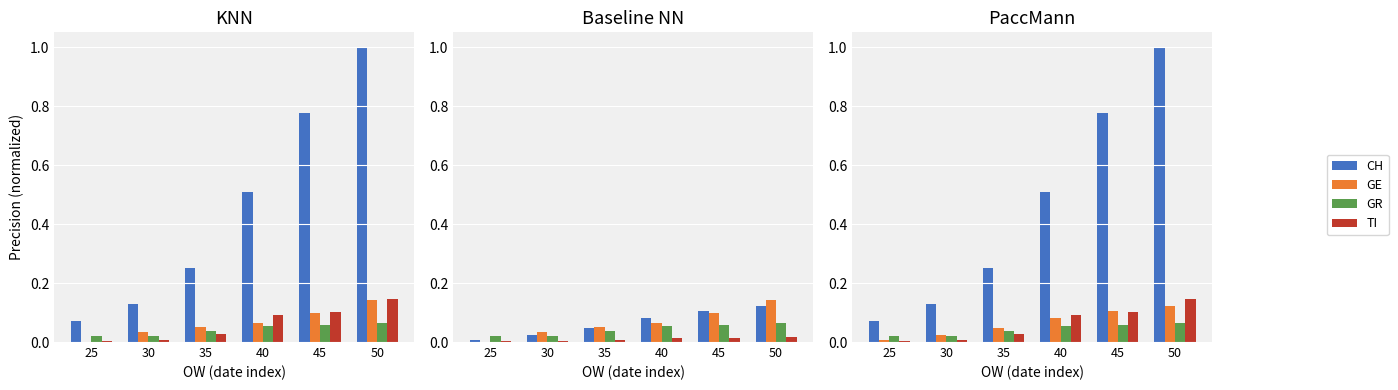

Which series changed the most between 25 and 45?

CH